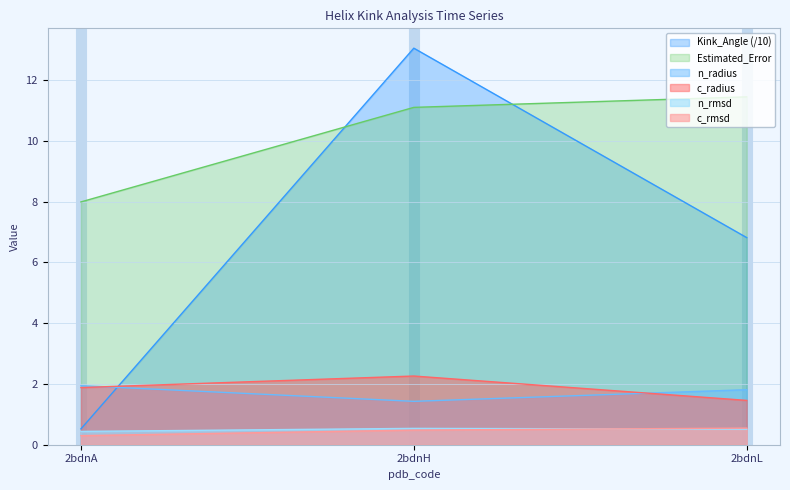

How many data points does each series have?

3